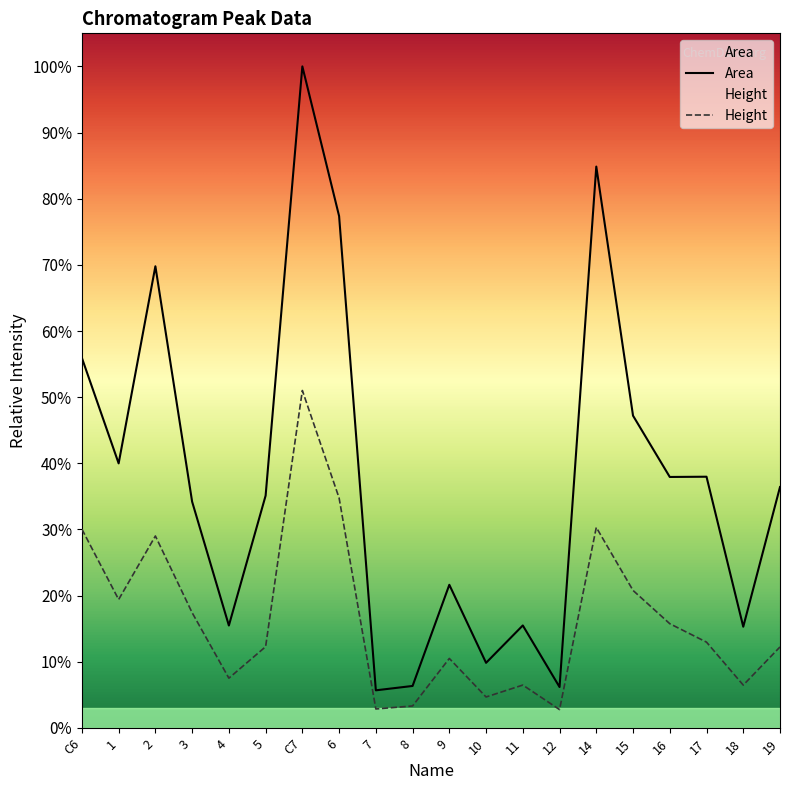

Which series has the largest range (max minus min)?

Area